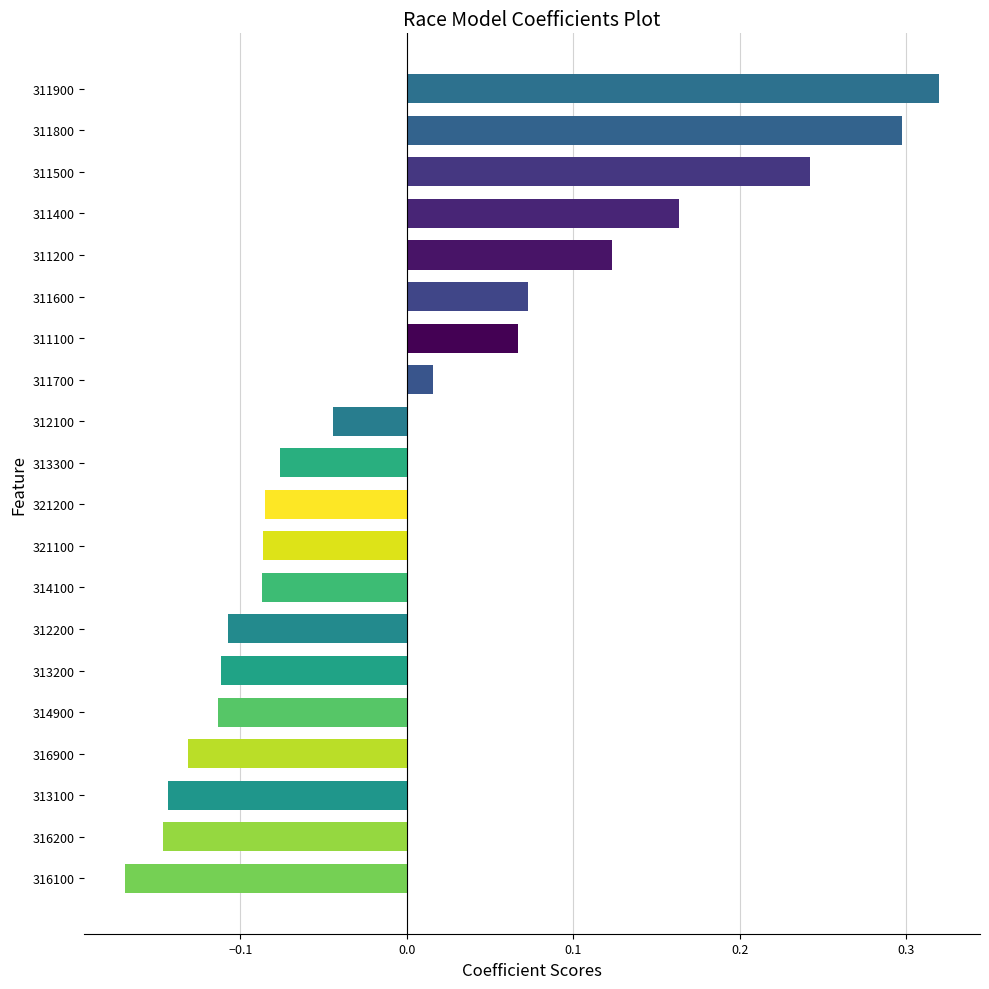

How many negative values are there?

12